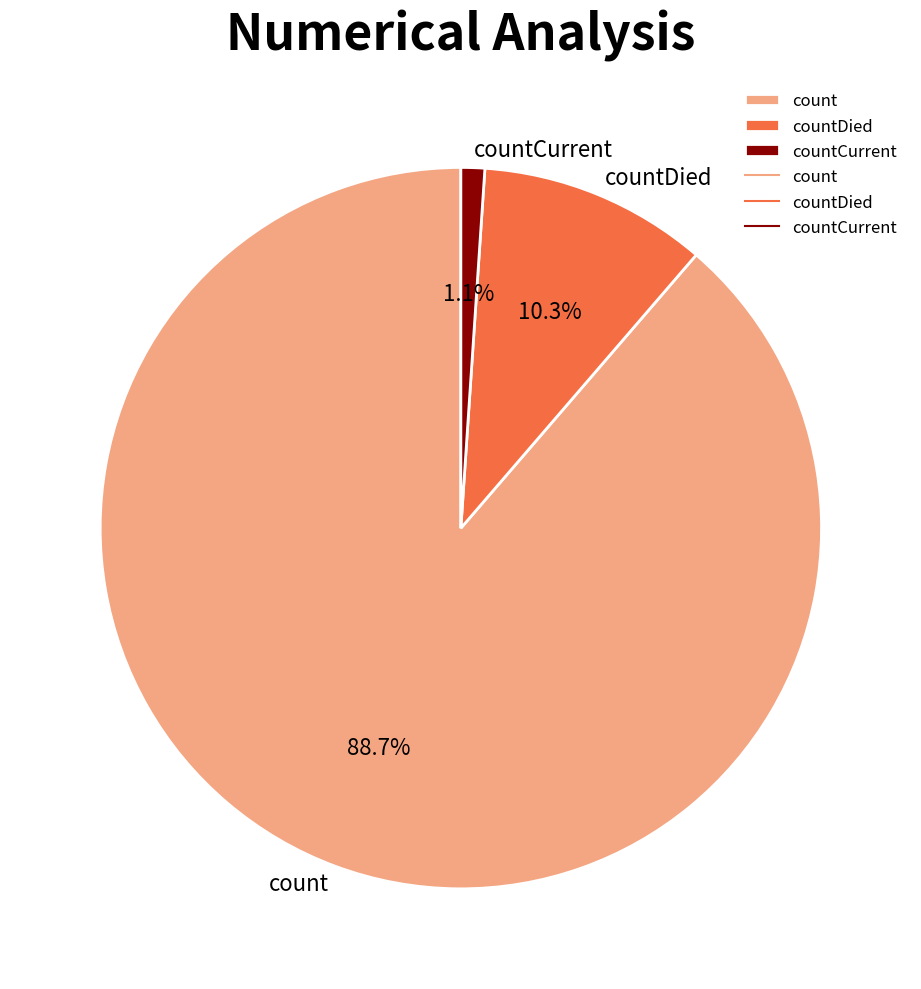

What is the majority slice?

count